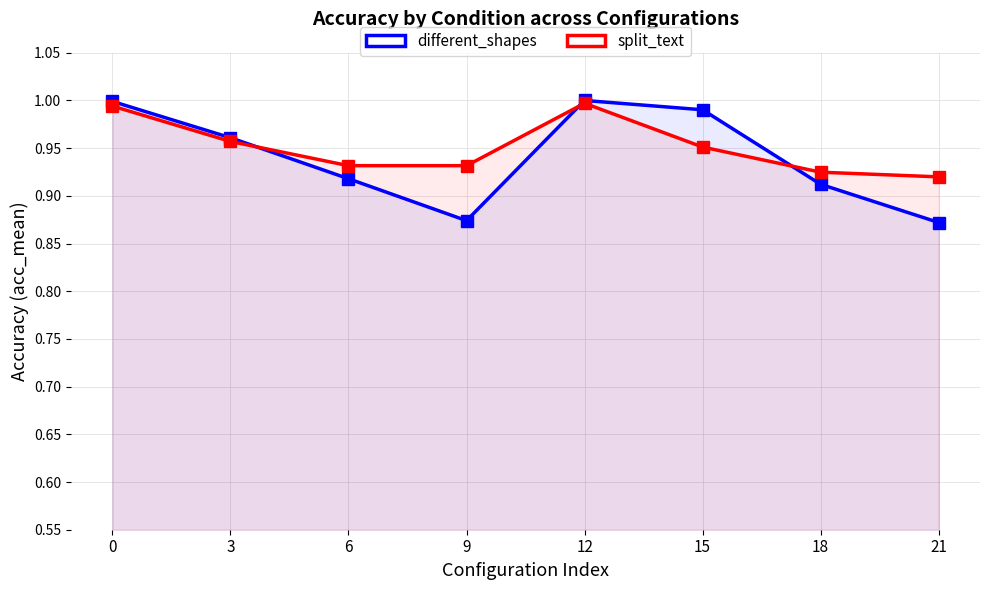

Between 15 and 6, which is larger?

15